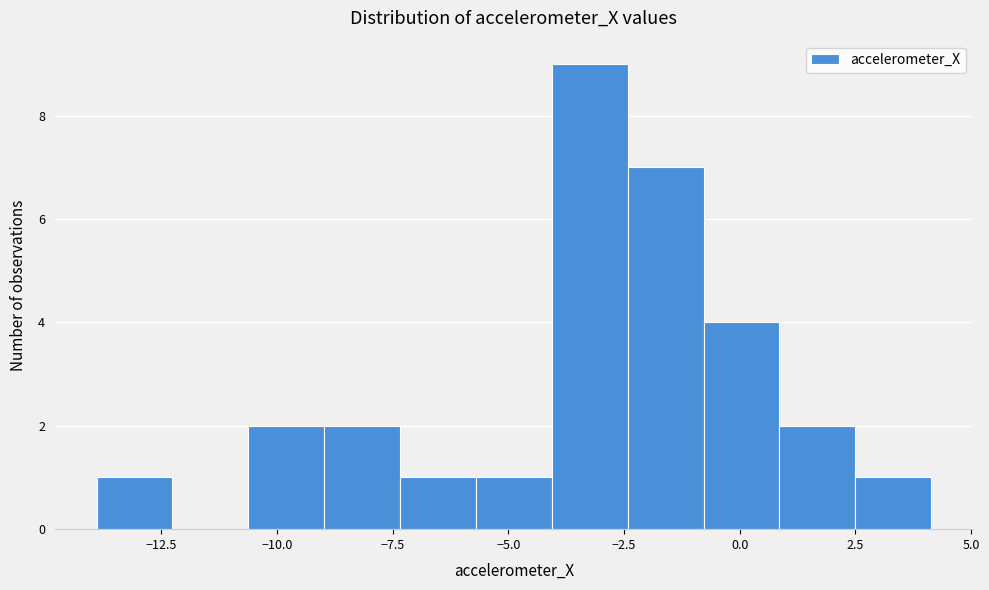

Read against the x-axis, roughly where is the centre of the tallest bar?

-3.0